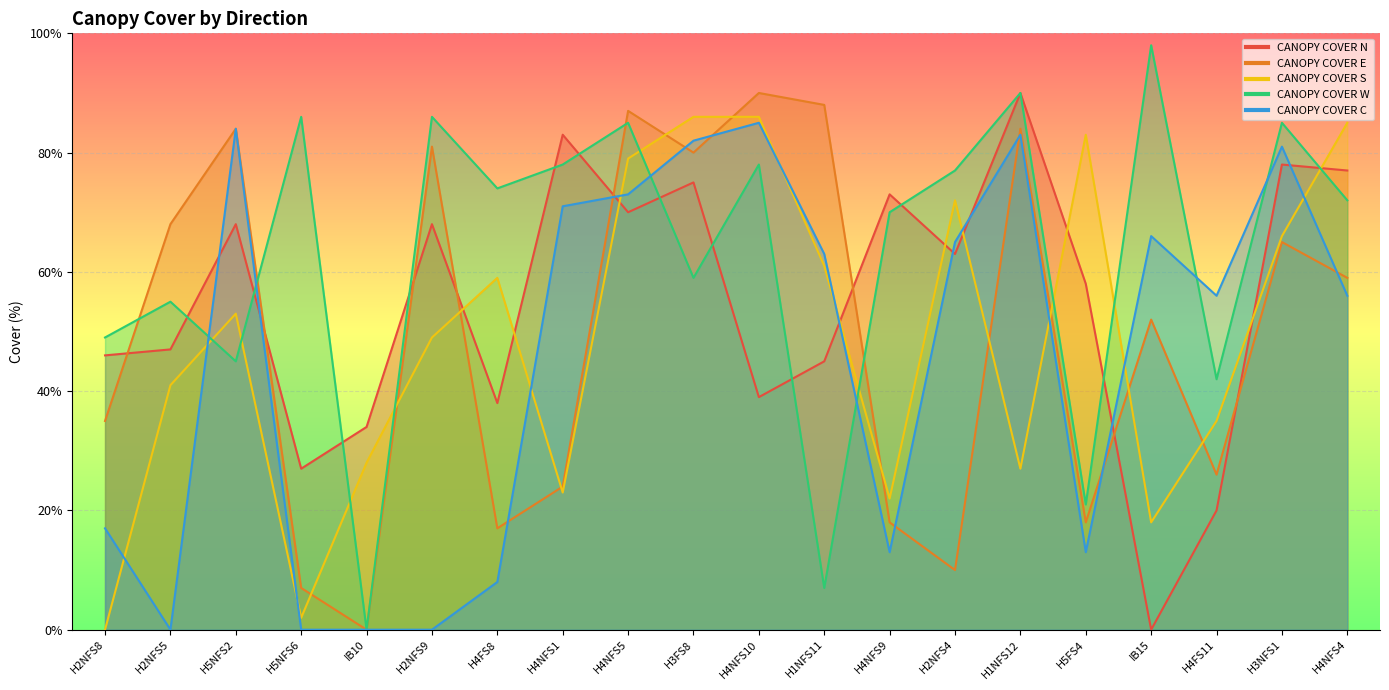

Between H2NFS9 and H3FS8, which series saw the biggest shift?

CANOPY COVER C